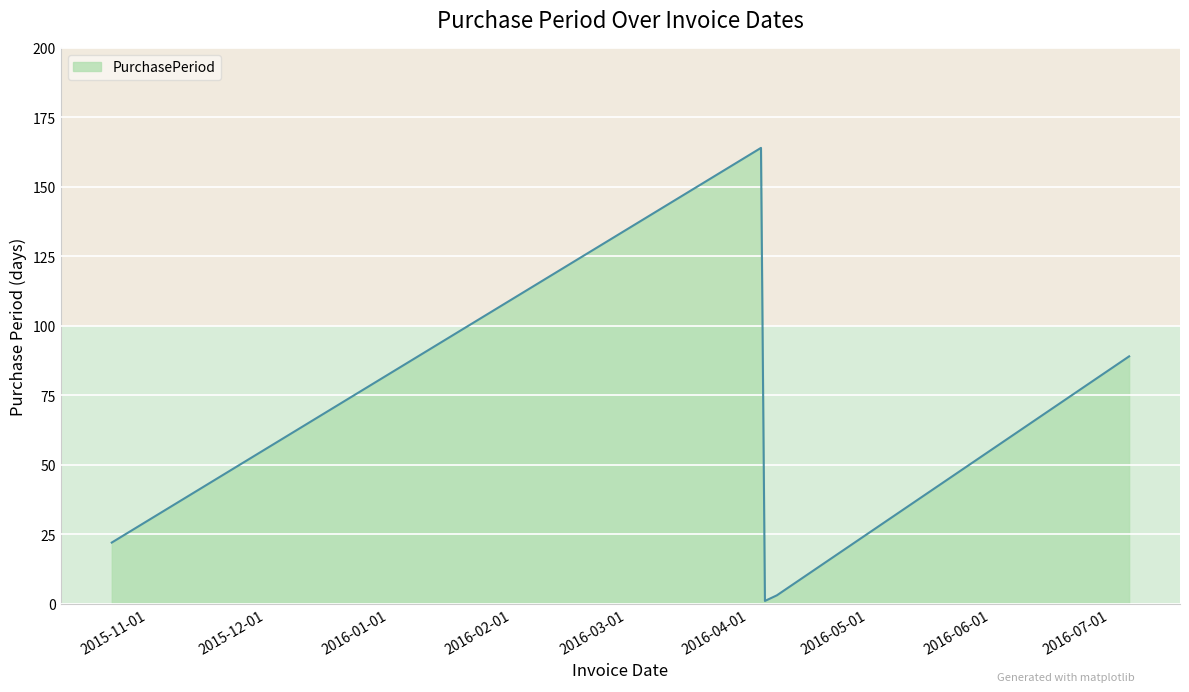

What is the difference between the maximum and minimum values?

163